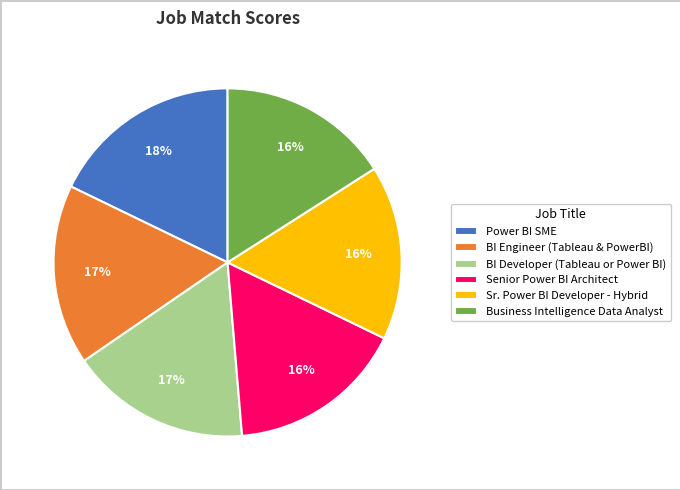

To the nearest percent, what is the average slice percentage?

17%